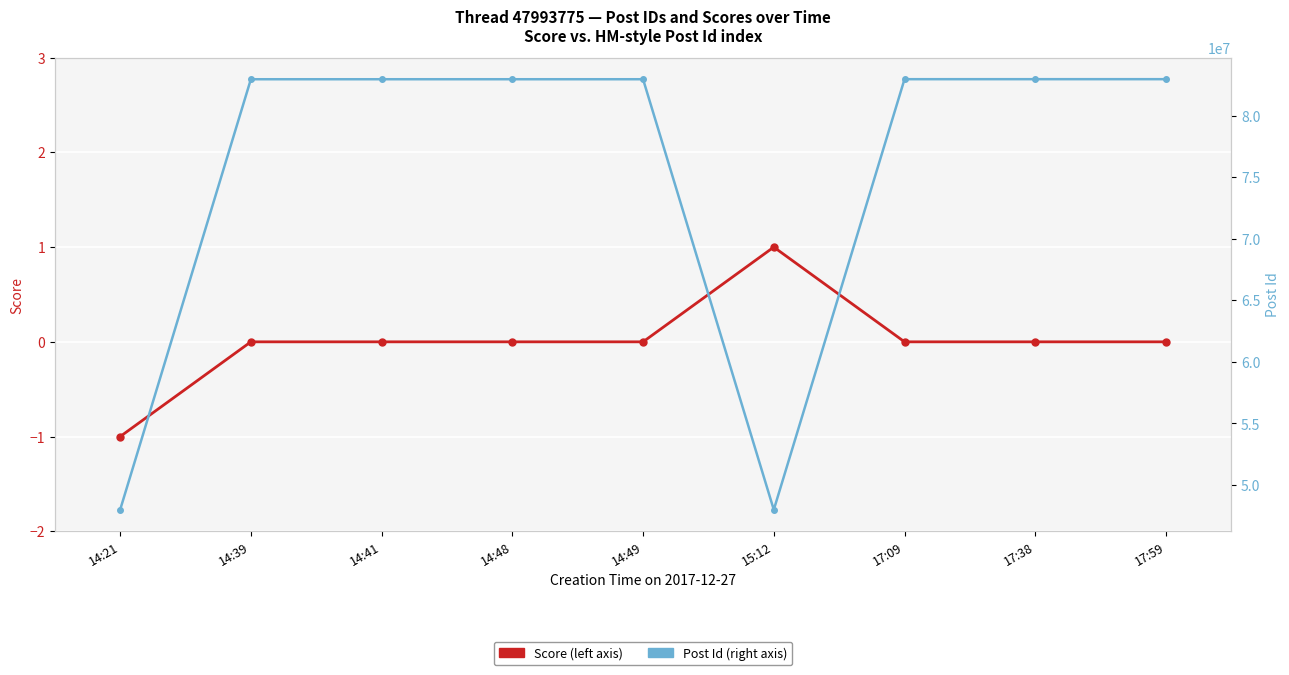

Which category has the highest value across all series?

17:59